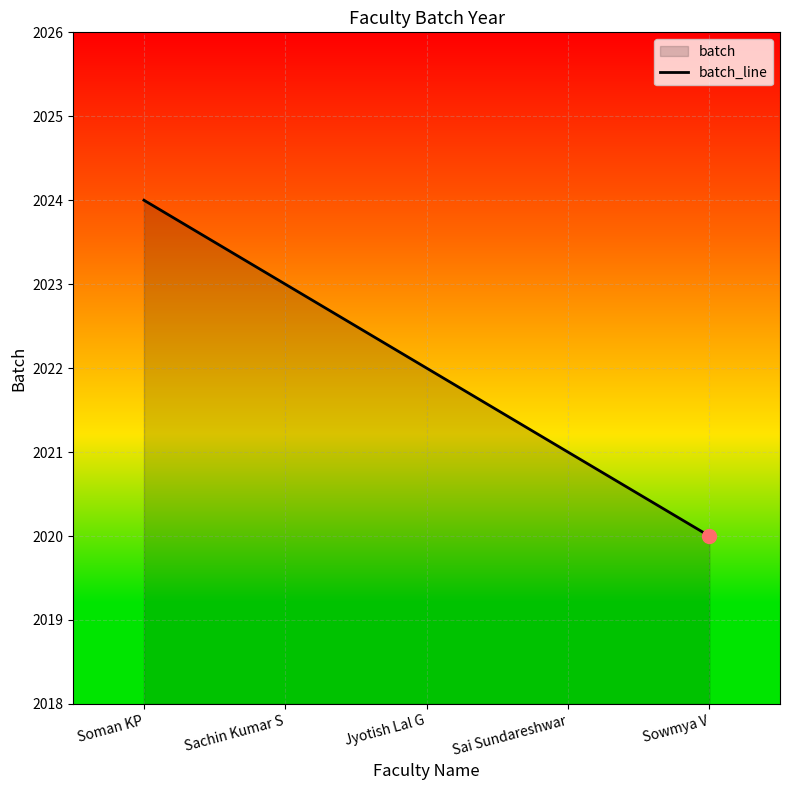

How many distinct data groups are displayed?

1